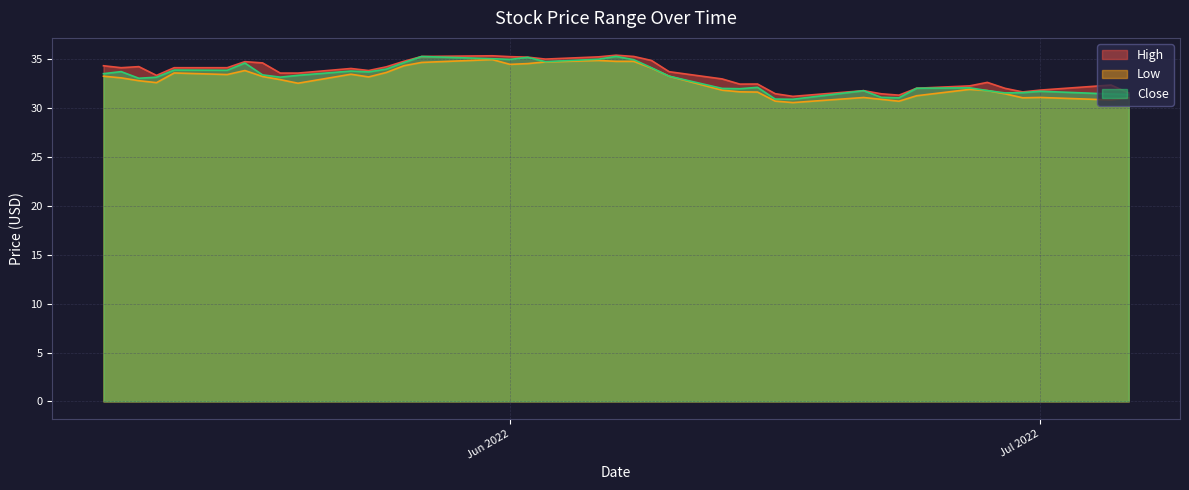

The High series shows 35.3 at 2022-06-06. True or false?

True